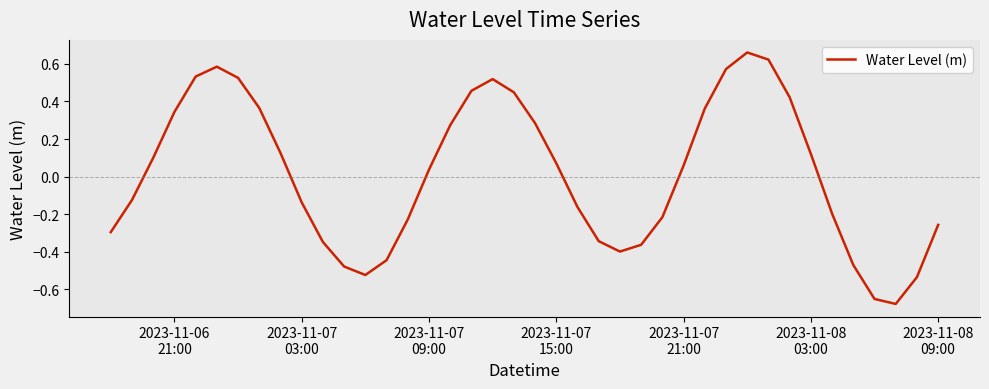

What is the difference between the maximum and minimum values?

1.3